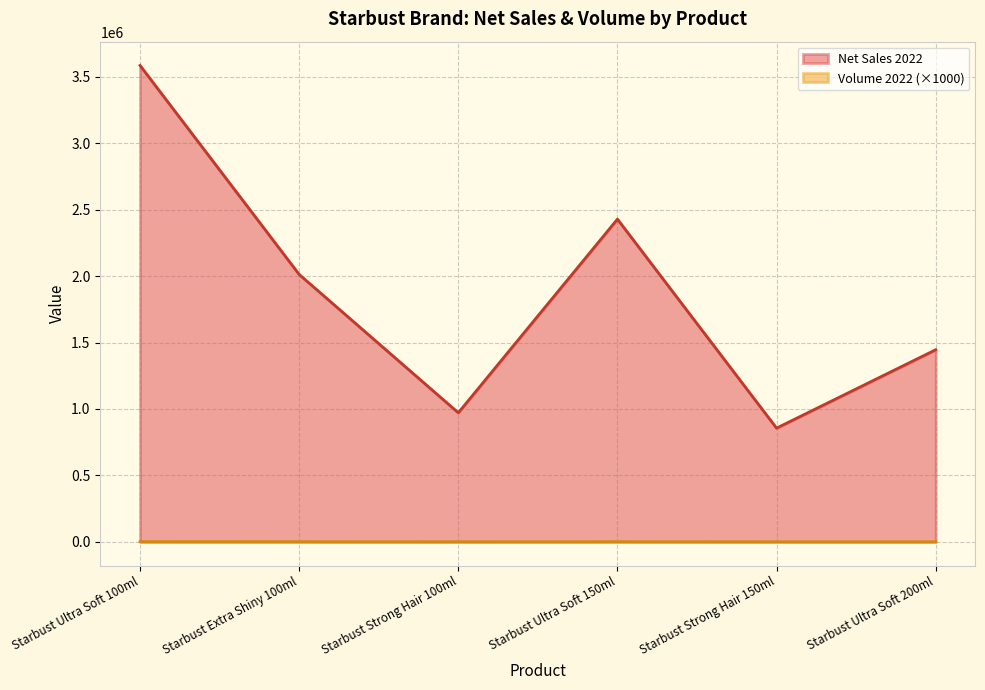

Reading left to right, what are all the values shown in this chart?

Net Sales 2022: 3584678.8	2012046.1	971331.2	2428331.5	855699.0	1445435.0
Volume 2022: 1156.3	693.8	346.9	693.8	231.3	289.1